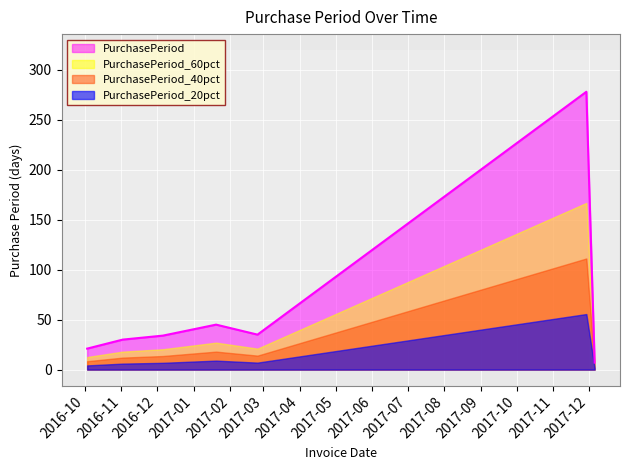

Count the number of categories in the chart.

7